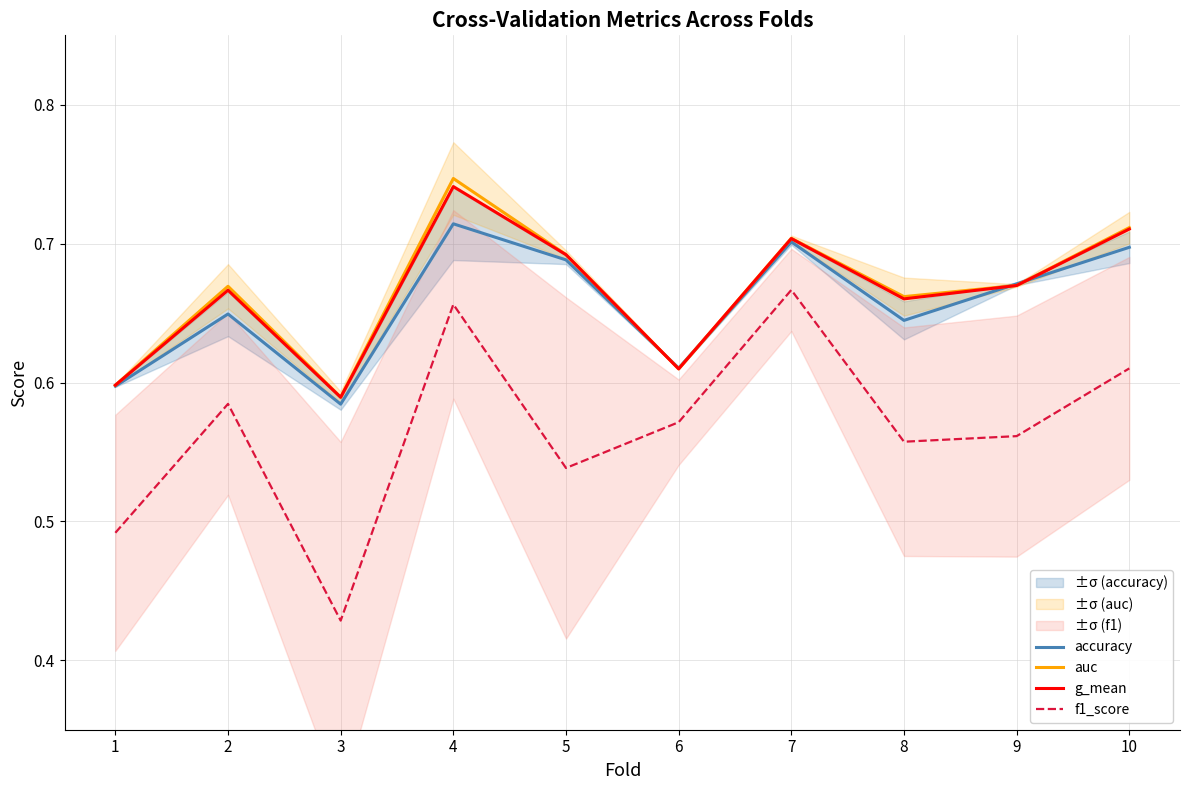

At 3, list the series in order from largest to smallest.

auc, g_mean, accuracy, f1_score